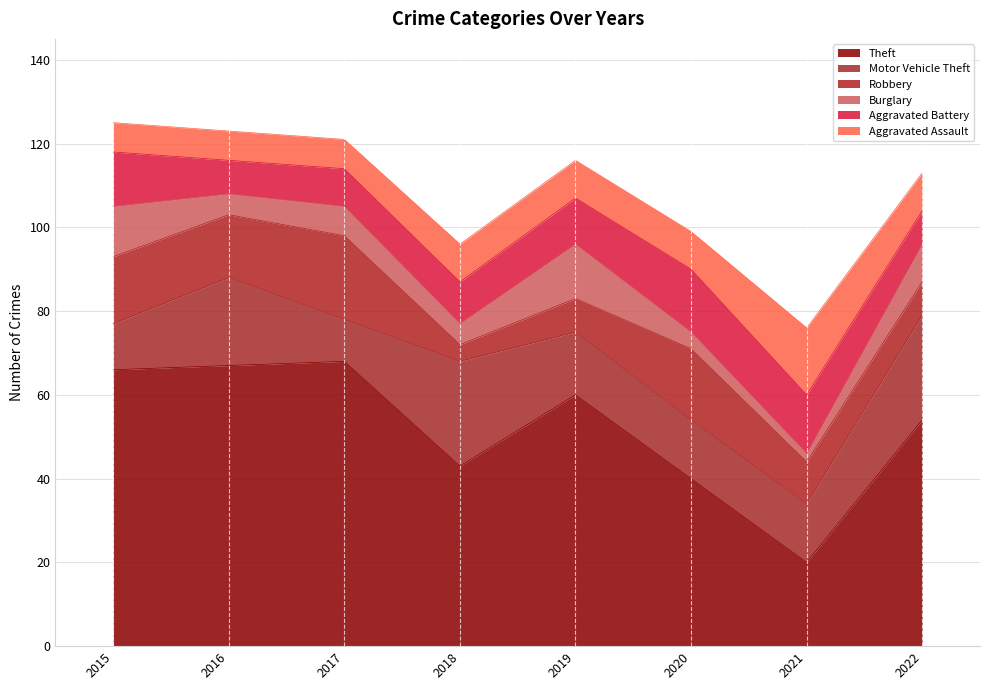

At which label does Robbery reach its minimum?

2018